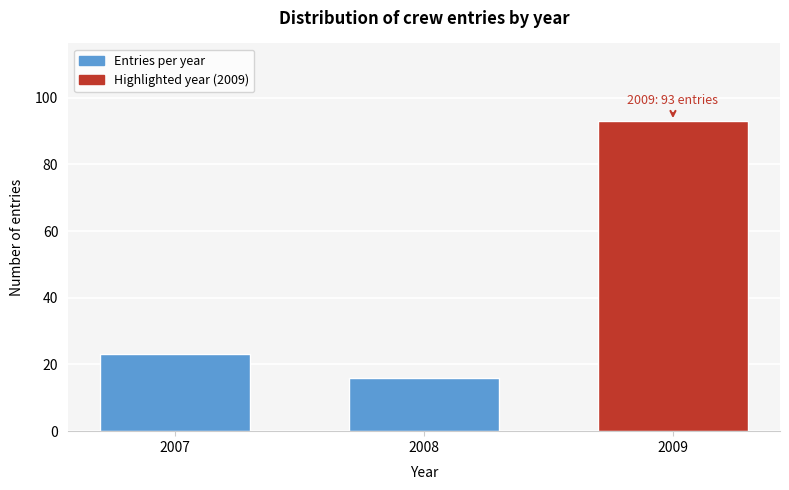

Reading left to right, what are all the values shown in this chart?

2007=23	2008=16	2009=93